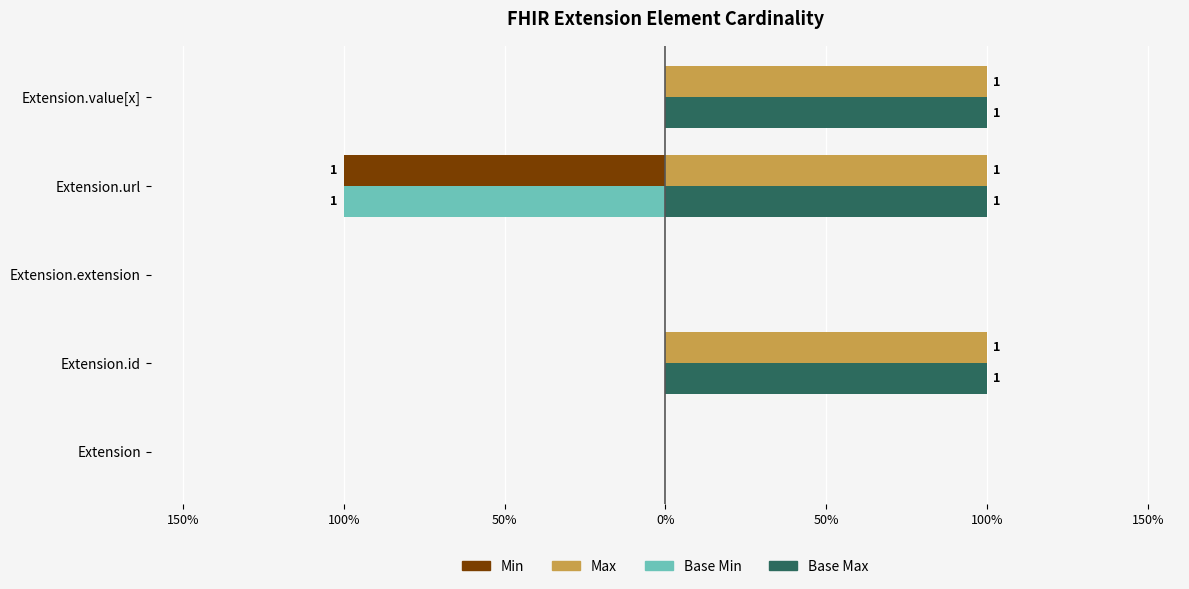

How many negative values does the Base Min series have?

1